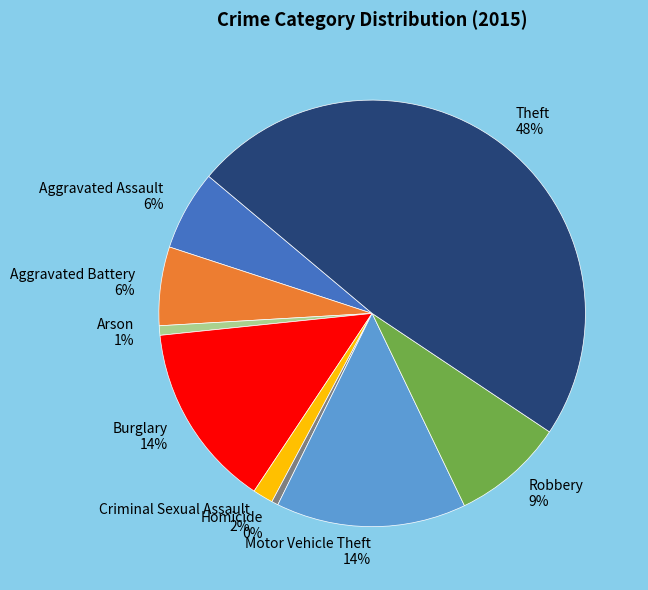

Which has a higher value, Aggravated Assault or Motor Vehicle Theft?

Motor Vehicle Theft